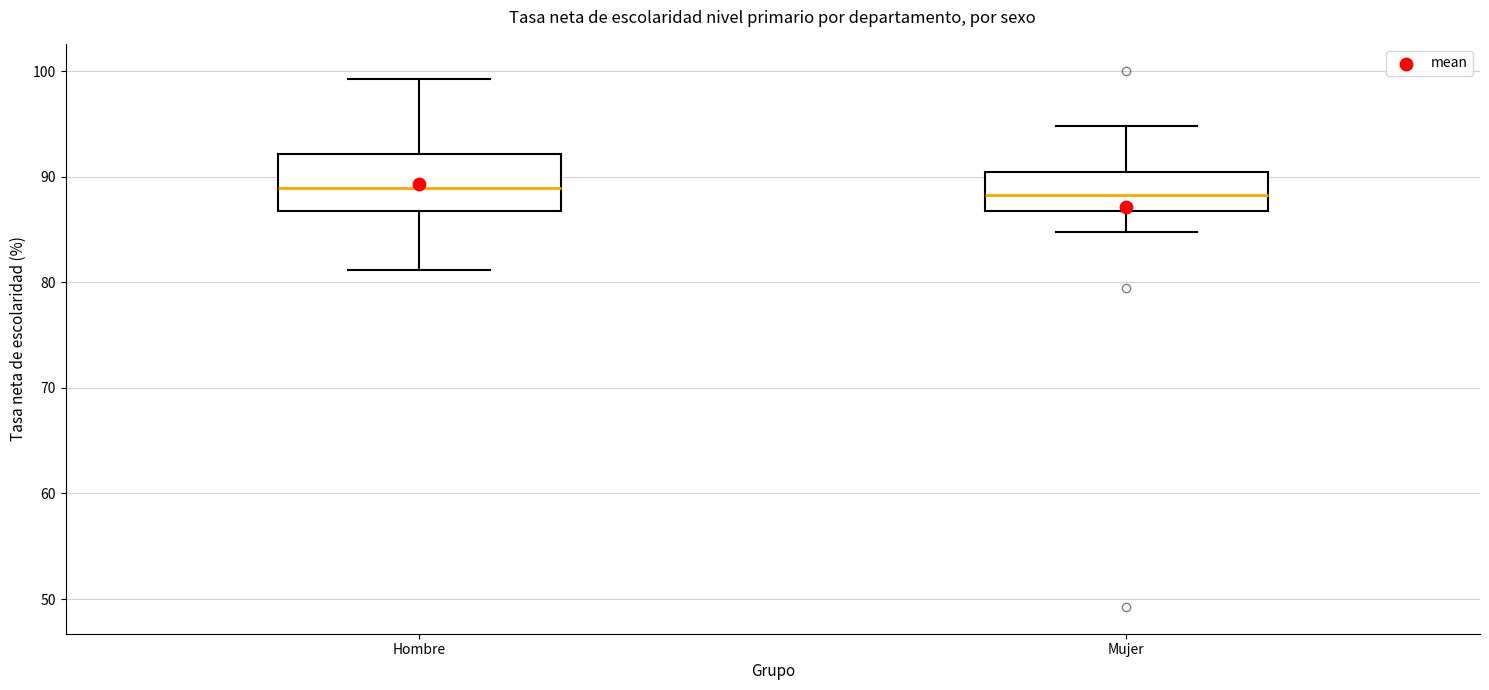

Reading left to right, read every box against the y-axis: the position of its median line, the range the box covers, and the ends of its whiskers. The values are not printed on the chart, so give them approximately, as read against the axis.

Hombre: median 89, box 87 to 92, whiskers 81 to 99
Mujer: median 88, box 87 to 90, whiskers 85 to 95